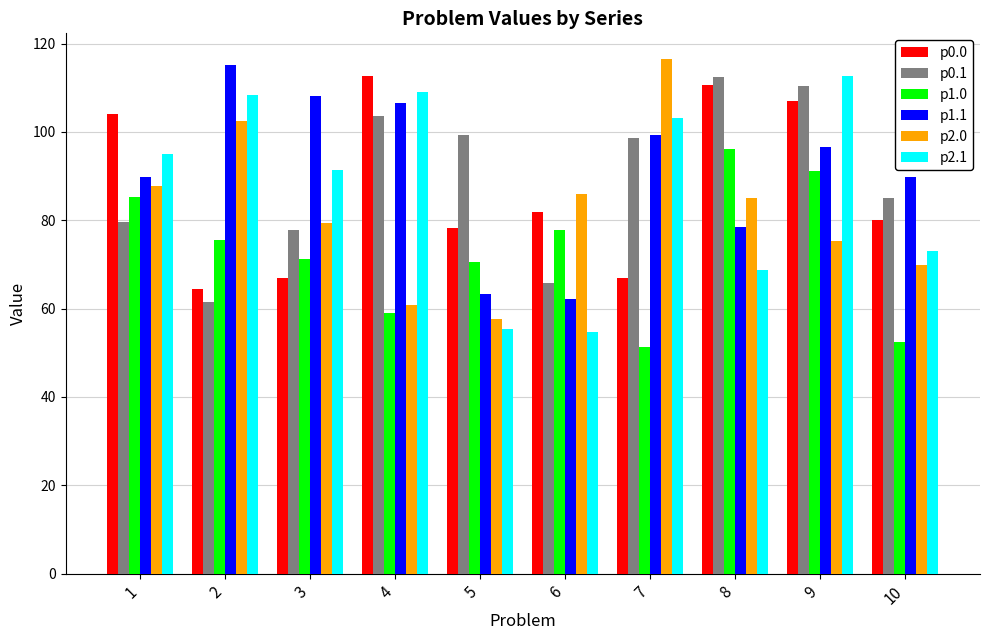

How many values in the p0.1 series exceed 98?

5